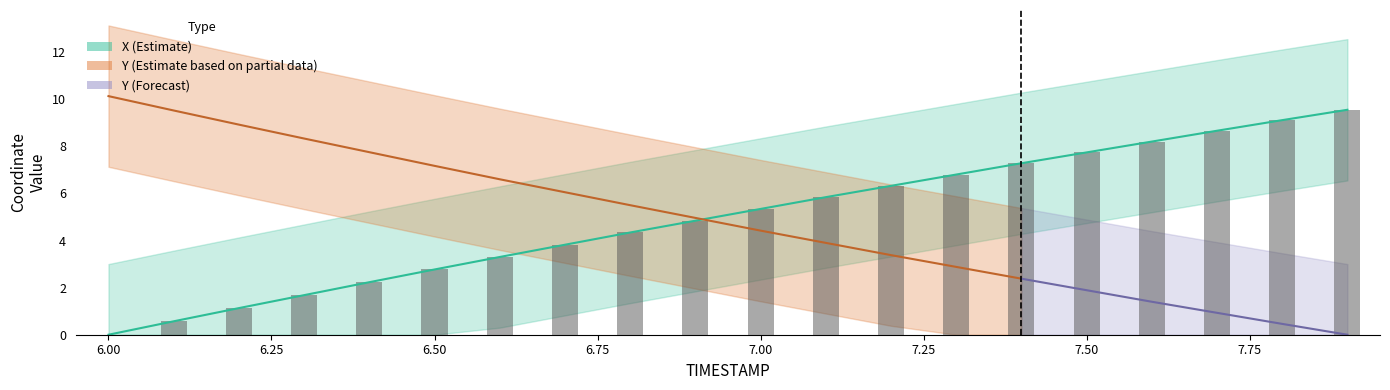

Where is X nearest to the value 4?

6.7